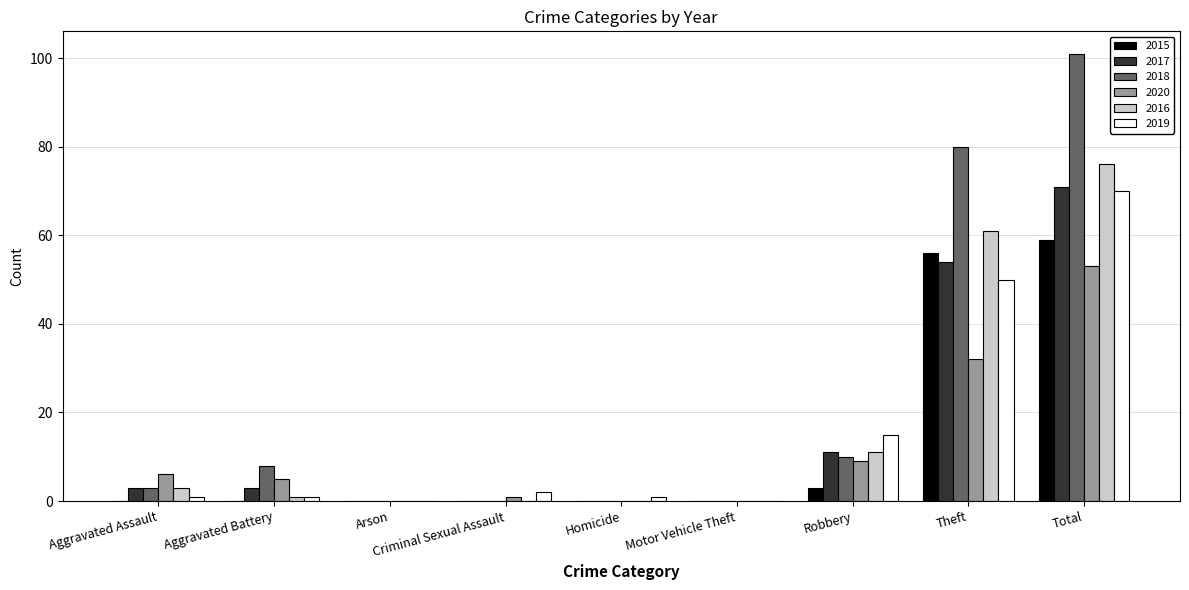

At which category is the sum across all series the highest?

Total